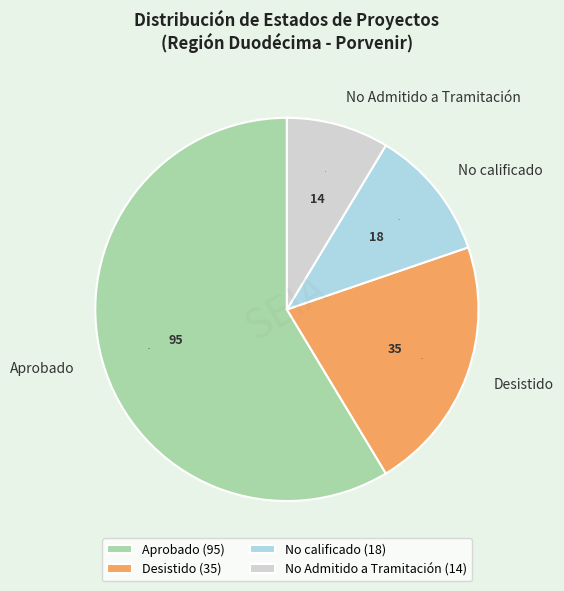

Do Aprobado and No calificado together represent more than half of the pie?

Yes